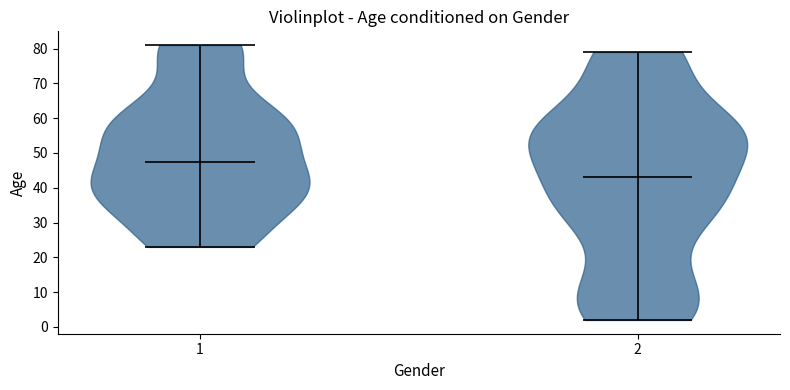

Which violin has the highest median line?

1